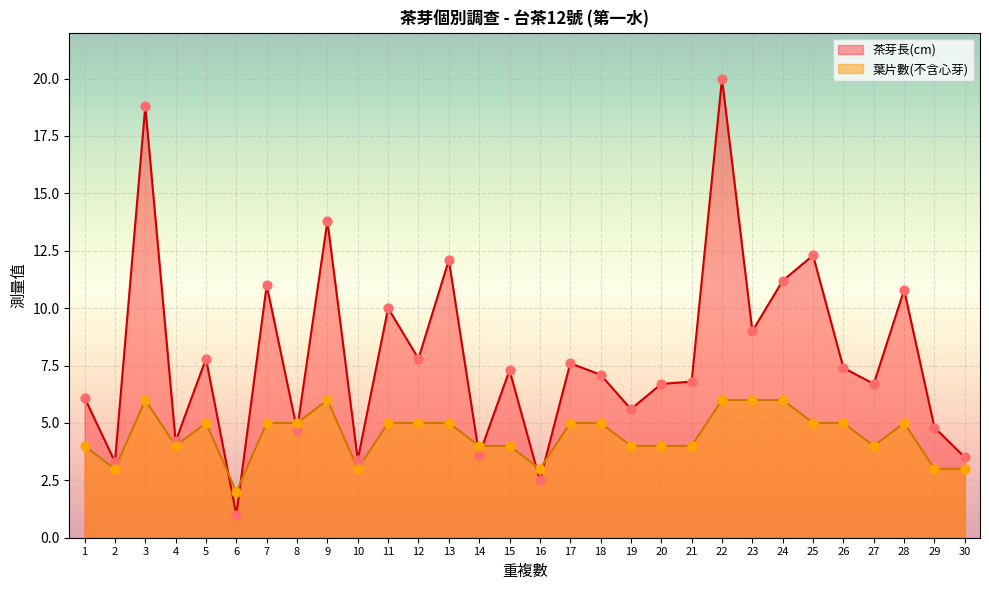

What is the total value across all series at 23?

15.0